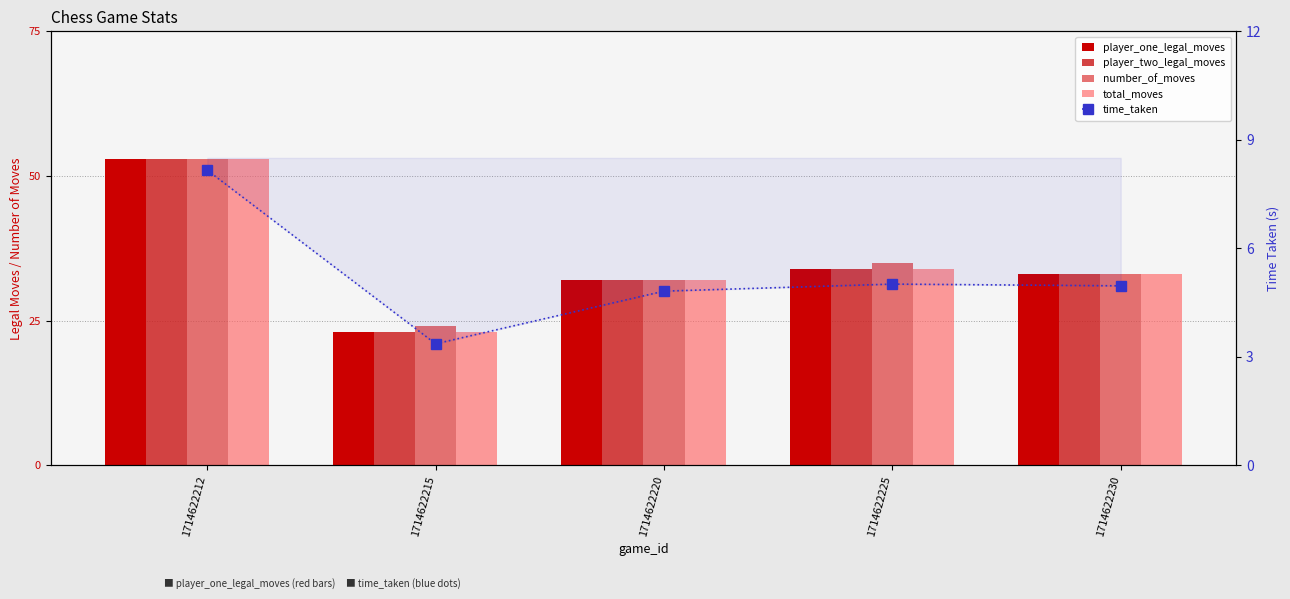

Reading right to left, list all the values displayed in this chart.

player_one_legal_moves: 33.0	34.0	32.0	23.0	53.0
player_two_legal_moves: 33.0	34.0	32.0	23.0	53.0
number_of_moves: 33.0	35.0	32.0	24.0	53.0
total_moves: 33.0	34.0	32.0	23.0	53.0
time_taken: 5.0	5.0	4.8	3.4	8.2